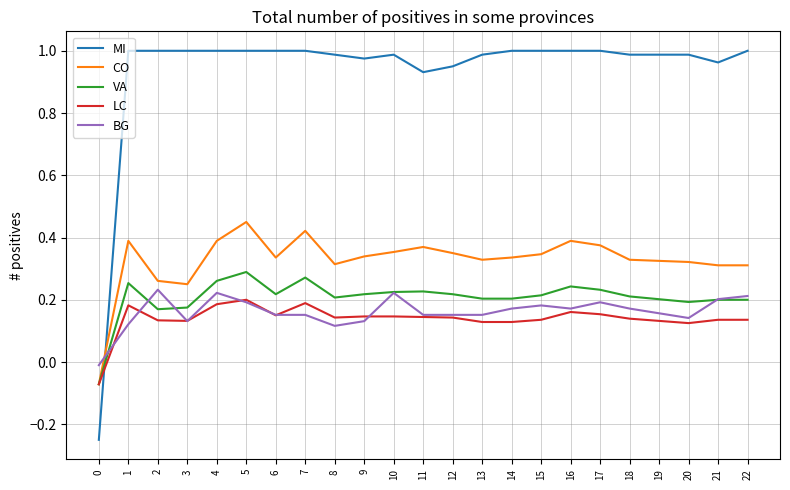

Which series has the widest spread of values?

MI